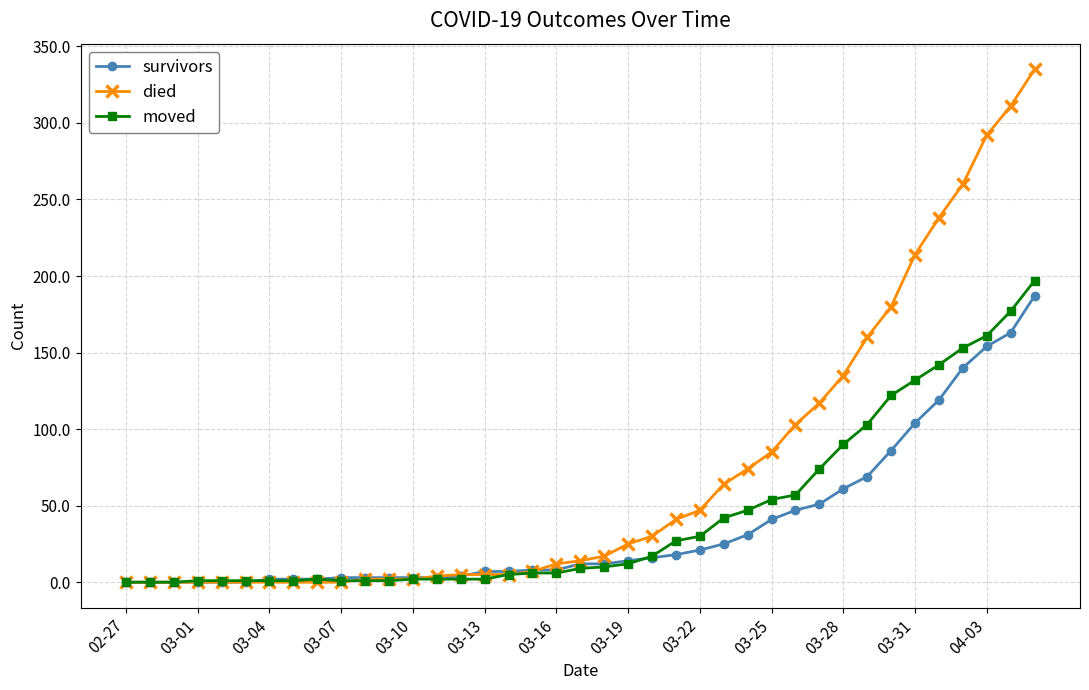

Which series has the largest total across all categories?

died